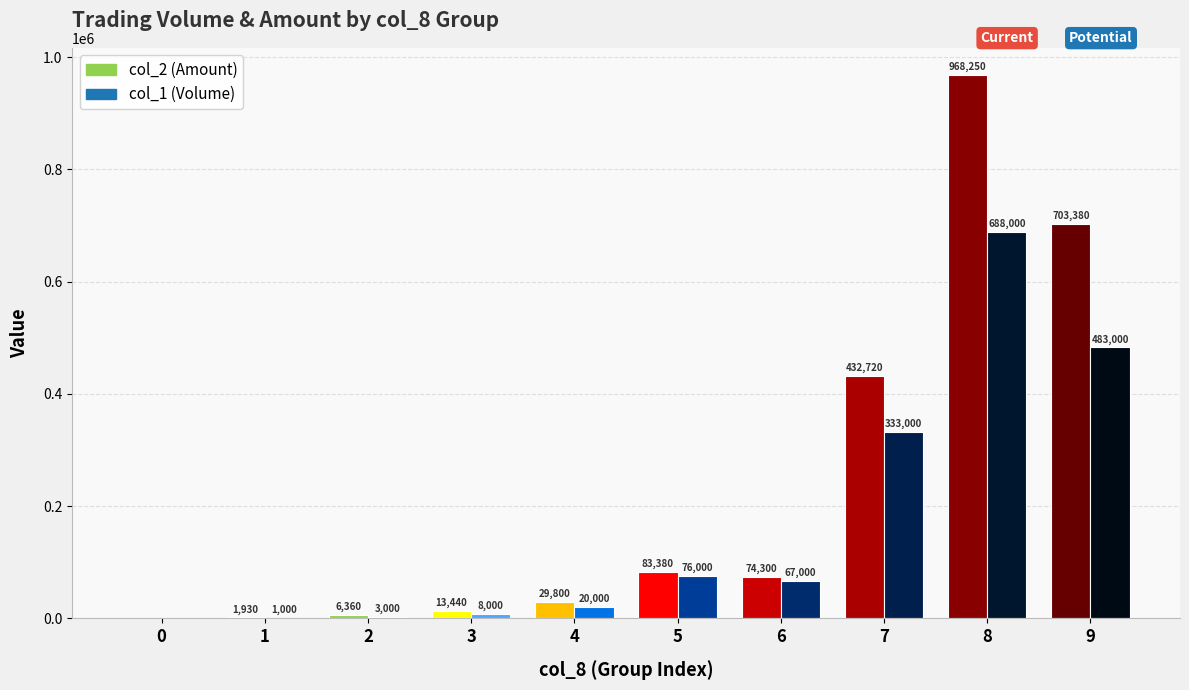

Reading left to right, transcribe all the data shown in this chart.

col_2 (Amount): 0=0	1=1930	2=6360	3=13440	4=29800	5=83380	6=74300	7=432720	8=968250	9=703380
col_1 (Volume): 0=0	1=1000	2=3000	3=8000	4=20000	5=76000	6=67000	7=333000	8=688000	9=483000